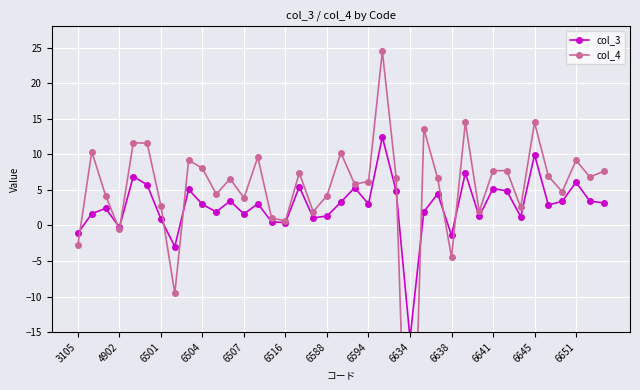

Rank the series by their average value, from highest to lowest.

col_4, col_3